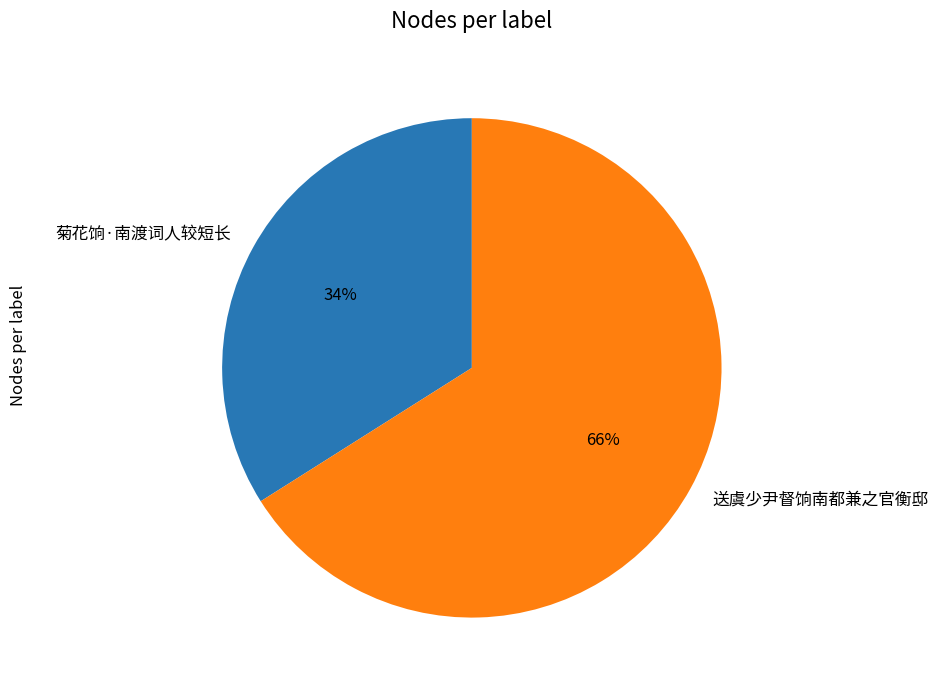

What percentage is the 菊花饷·南渡词人较短长 slice, to the nearest percent?

34%